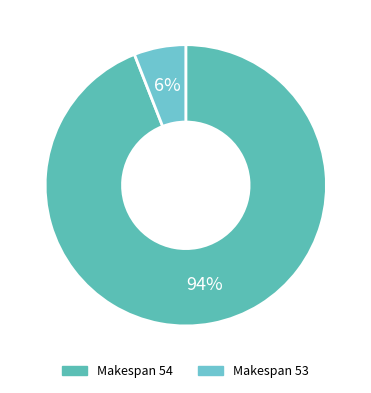

Count the number of slices in the pie.

2